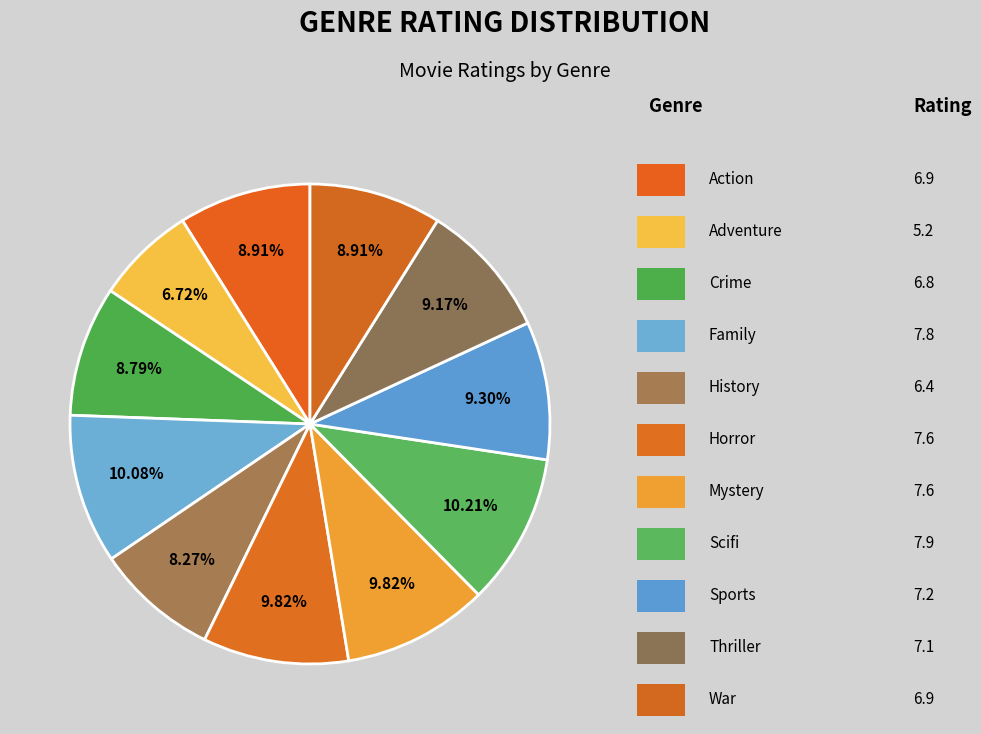

How many slices are in this pie chart?

11